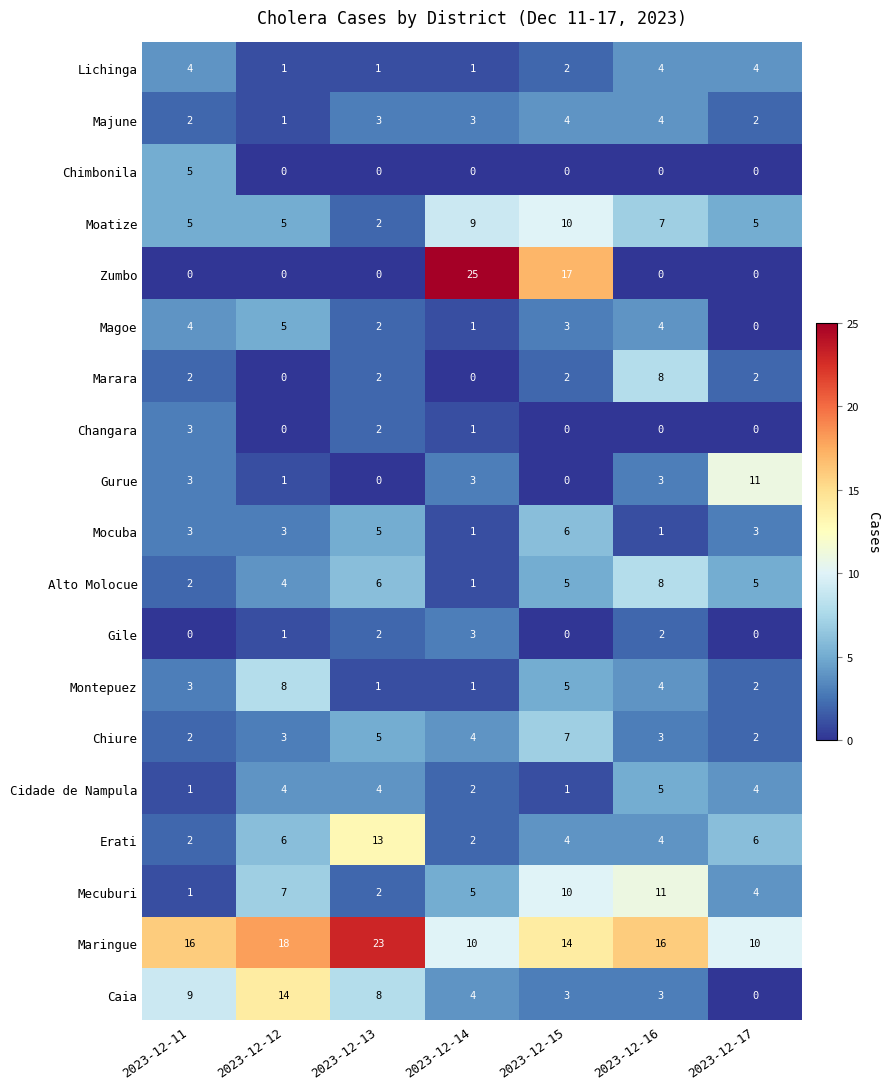

What is the difference between the maximum and second lowest values in the Moatize series?

5